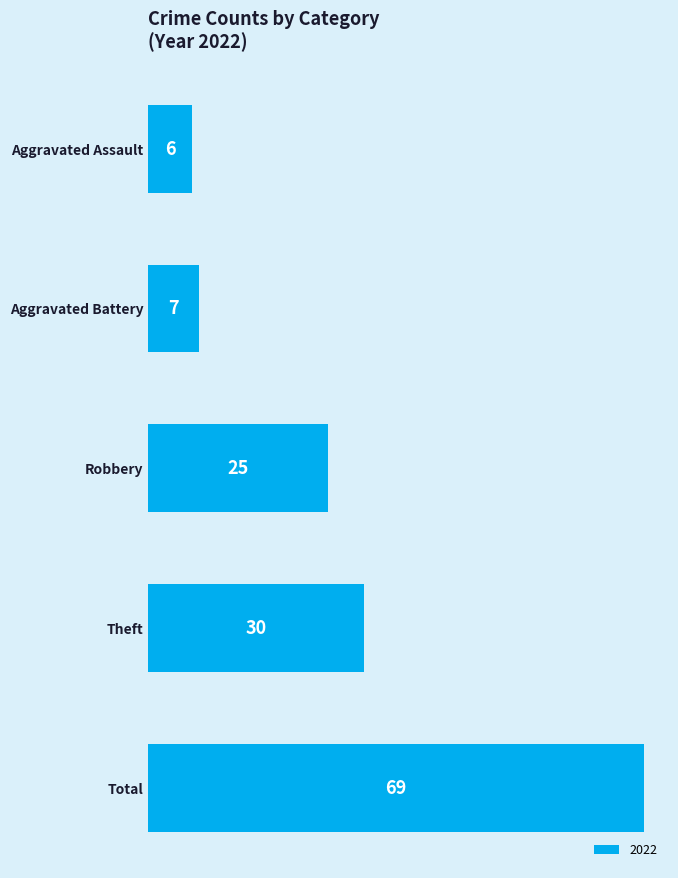

At which category does the chart reach its minimum across all series?

Aggravated Assault